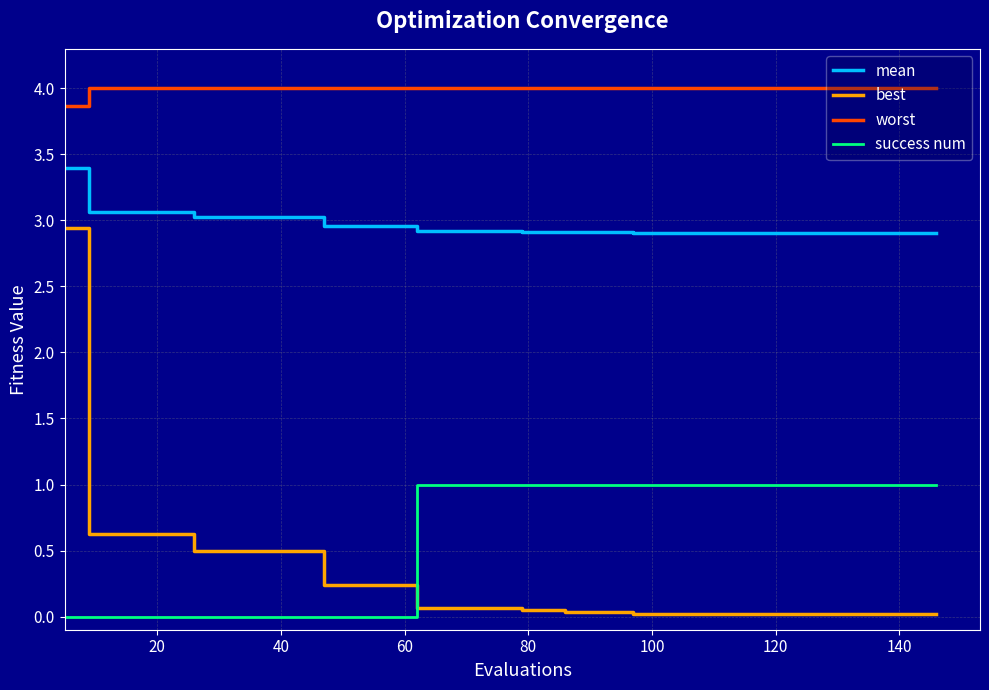

Which series has the largest range (max minus min)?

best